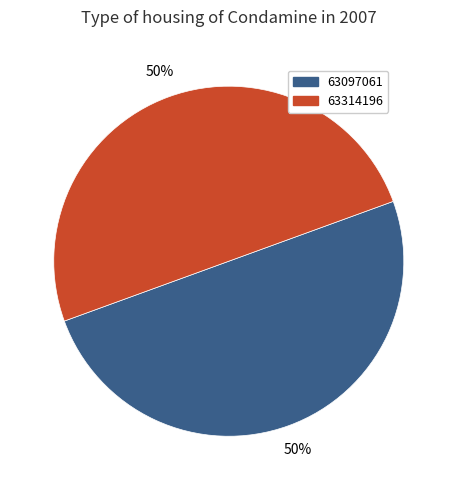

Do 63097061 and 63314196 together represent more than half of the pie?

Yes